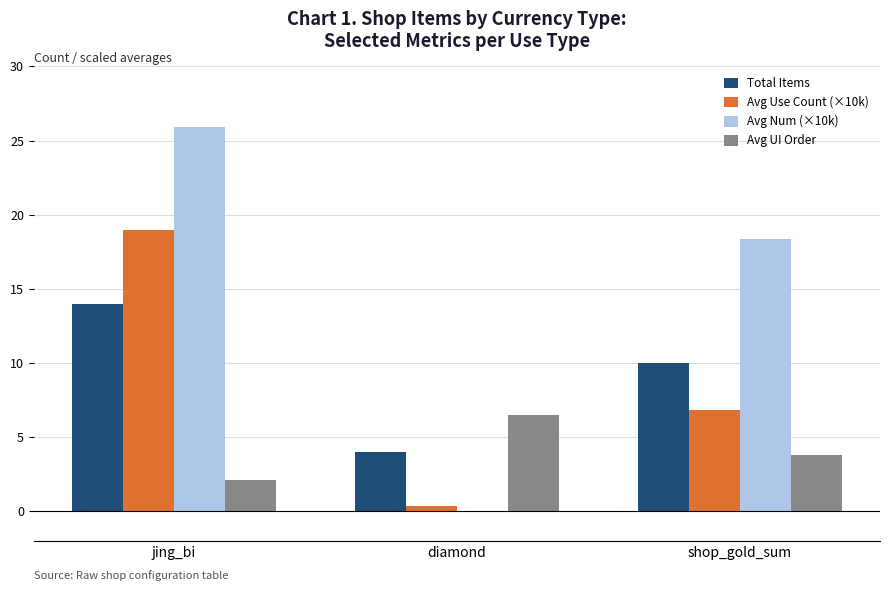

What is the maximum value for Avg Num (×10k)?

25.9